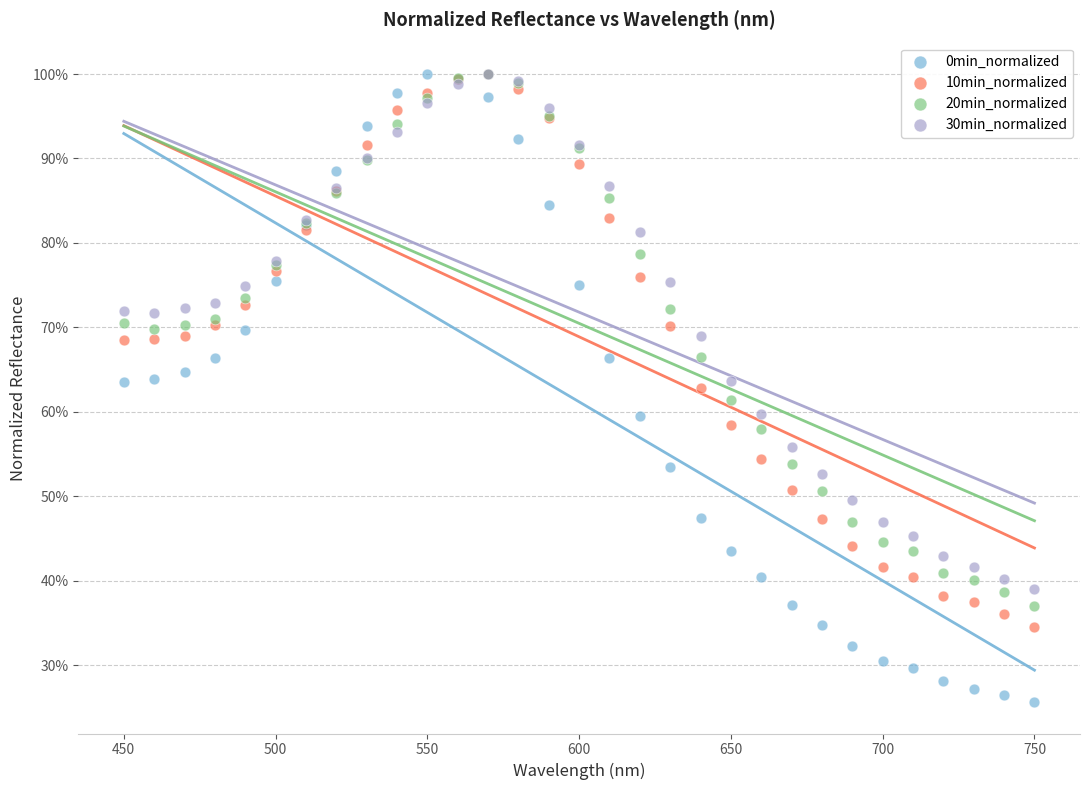

Which series has the widest spread of Y values?

0min_normalized